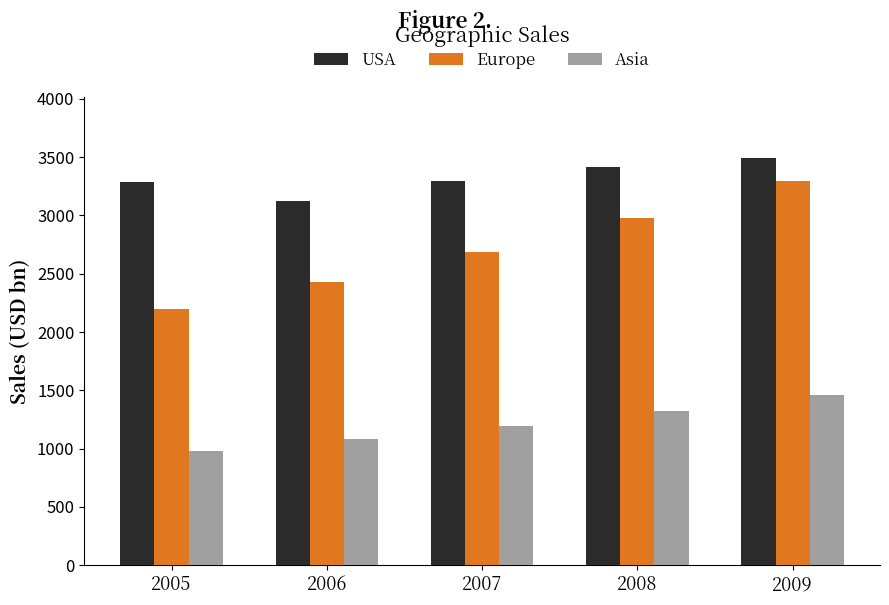

What is the sum of all Asia values?

6038.0